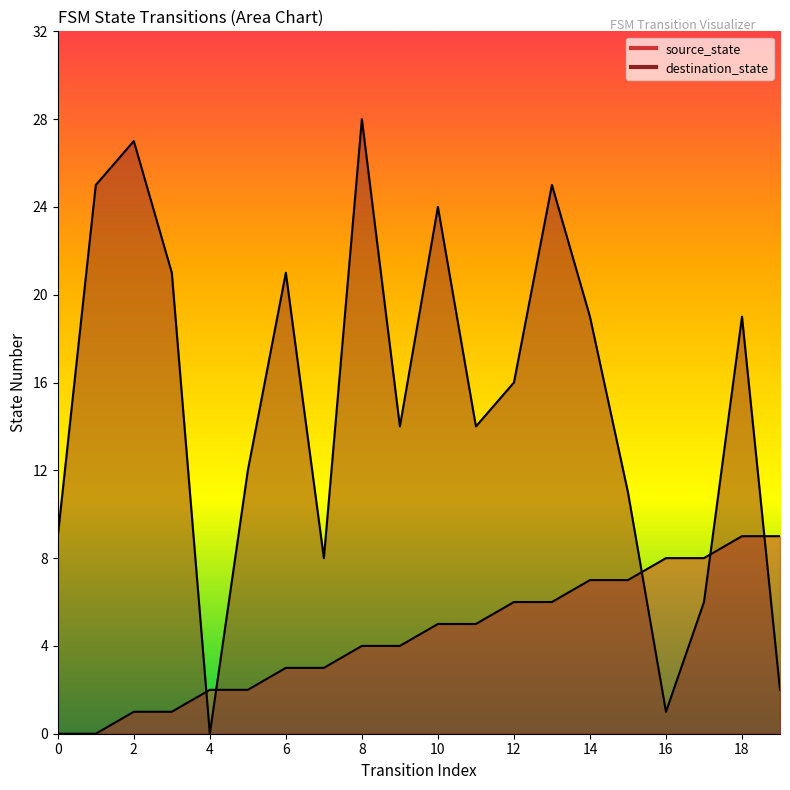

Reading left to right, list all the values displayed in this chart.

source_state: 0	0	1	1	2	2	3	3	4	4	5	5	6	6	7	7	8	8	9	9
destination_state: 9	25	27	21	0	12	21	8	28	14	24	14	16	25	19	11	1	6	19	2